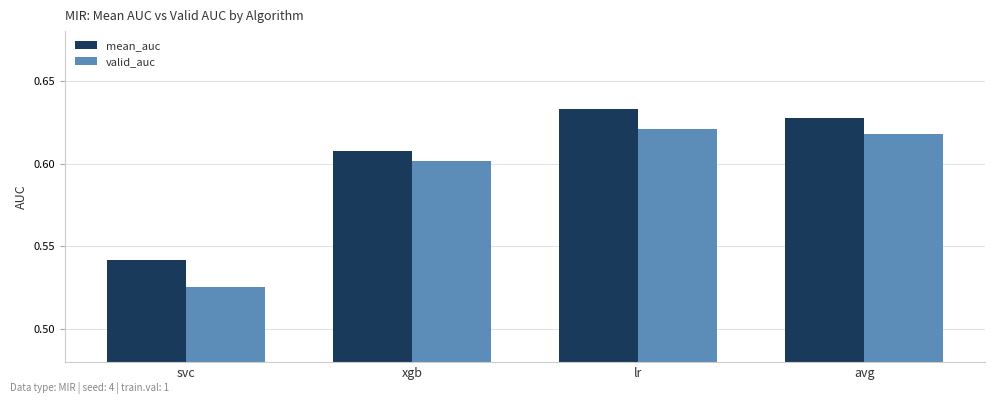

At how many categories does at least one series exceed 0?

4